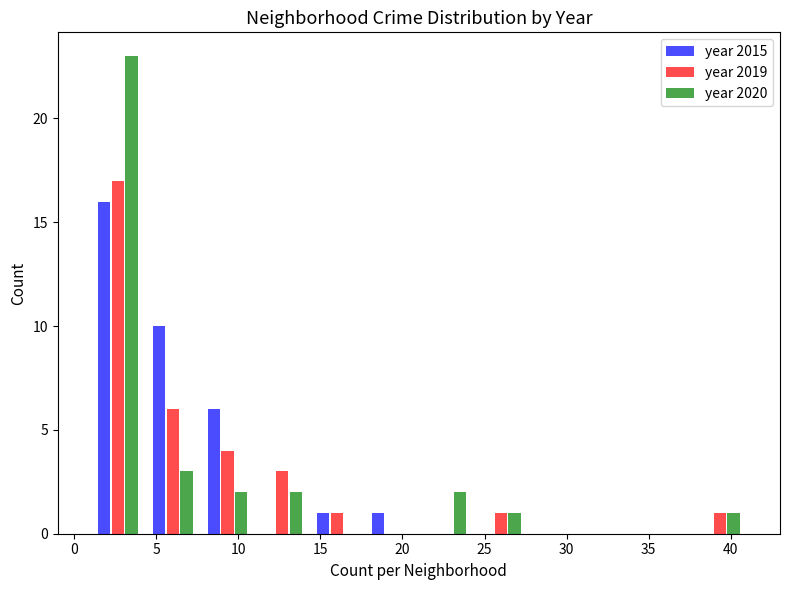

What is the height of the year 2019 bar covering 37.5 to 41.0 on the x-axis? Neither the bar edges nor the heights are printed on the chart, so give them approximately, as read against the axes.

1